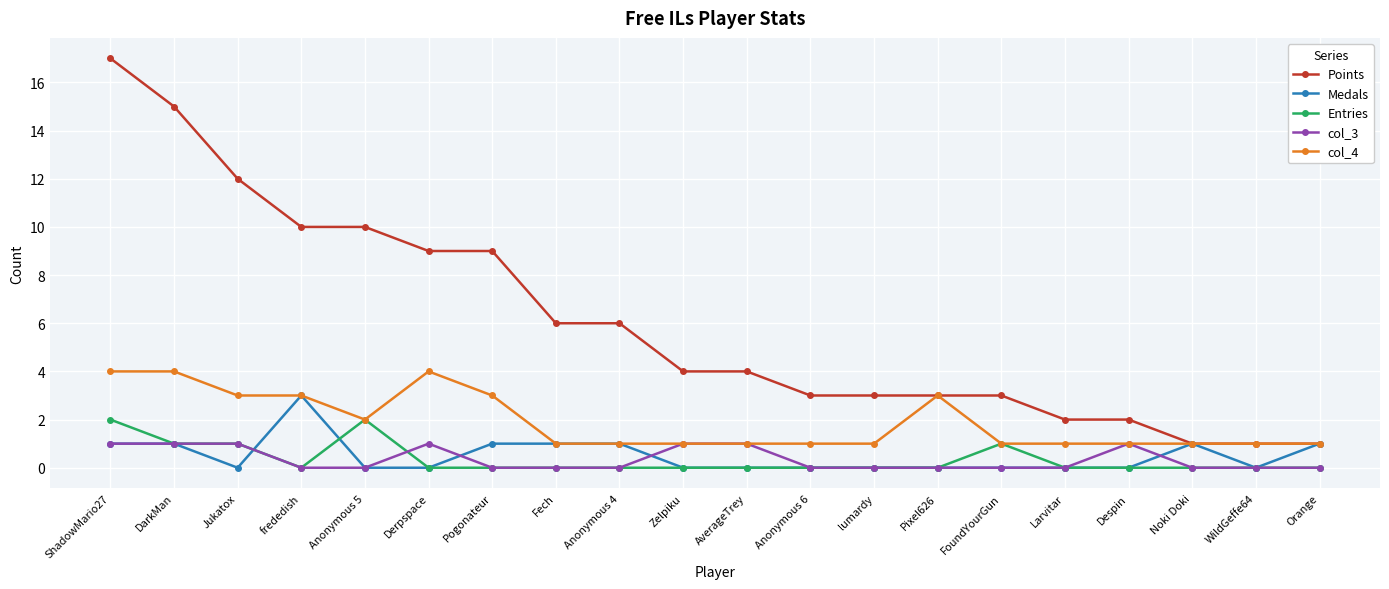

At which category is the sum across all series the highest?

ShadowMario27